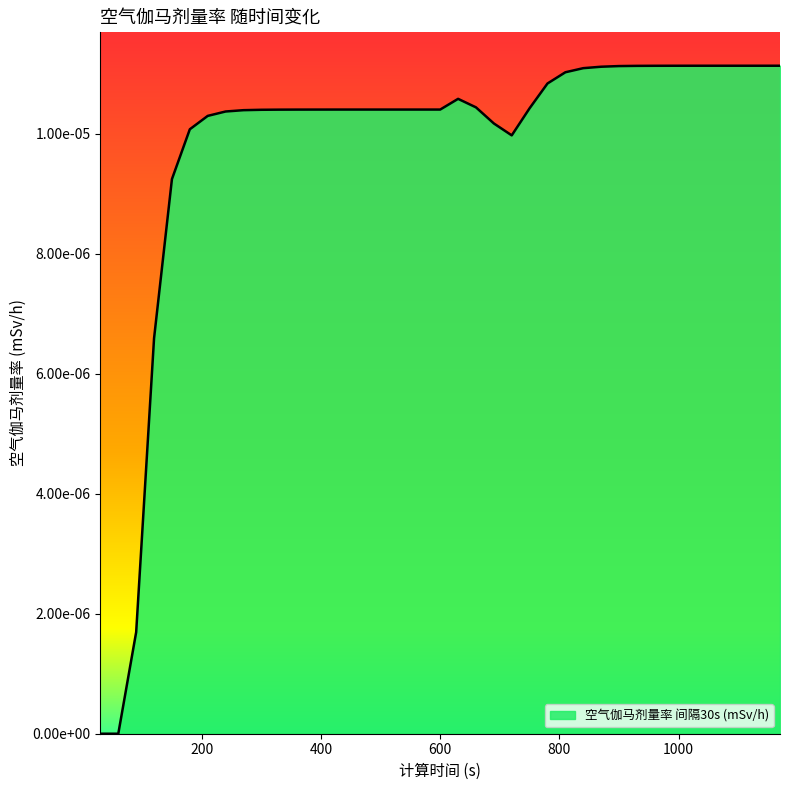

Count the values in the range 0 to 1.

39